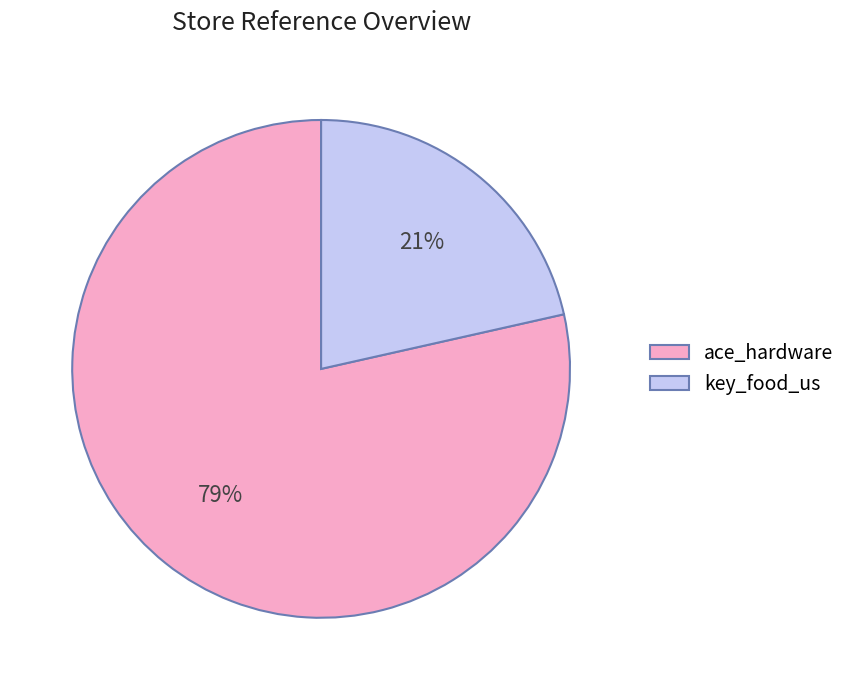

Which has a higher value, key_food_us or ace_hardware?

ace_hardware